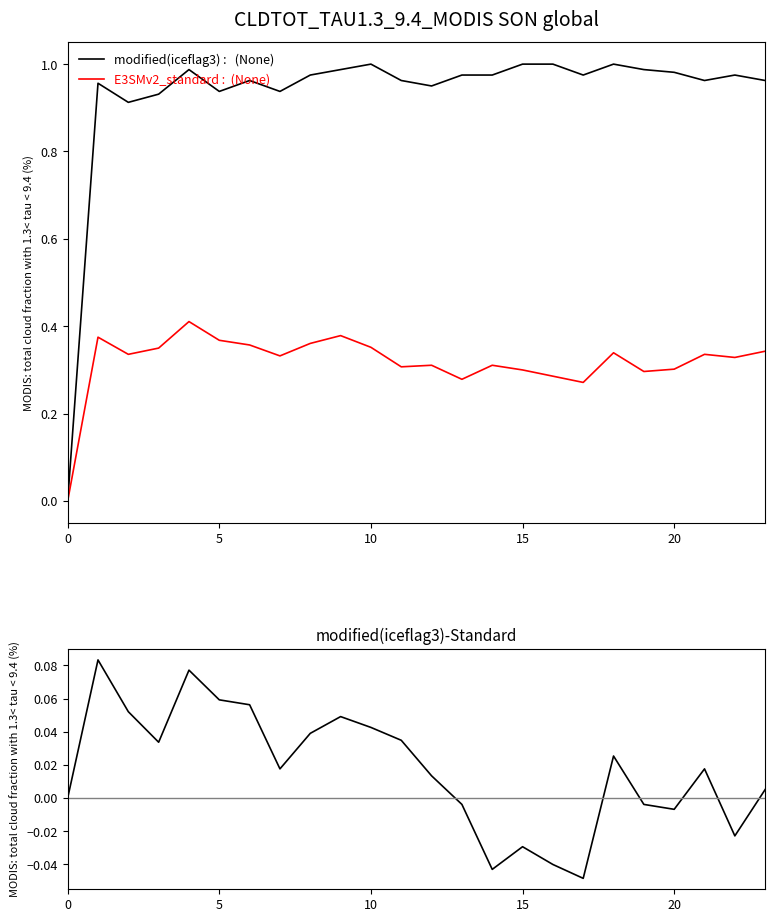

What is the label of the 22nd point from the left?

21